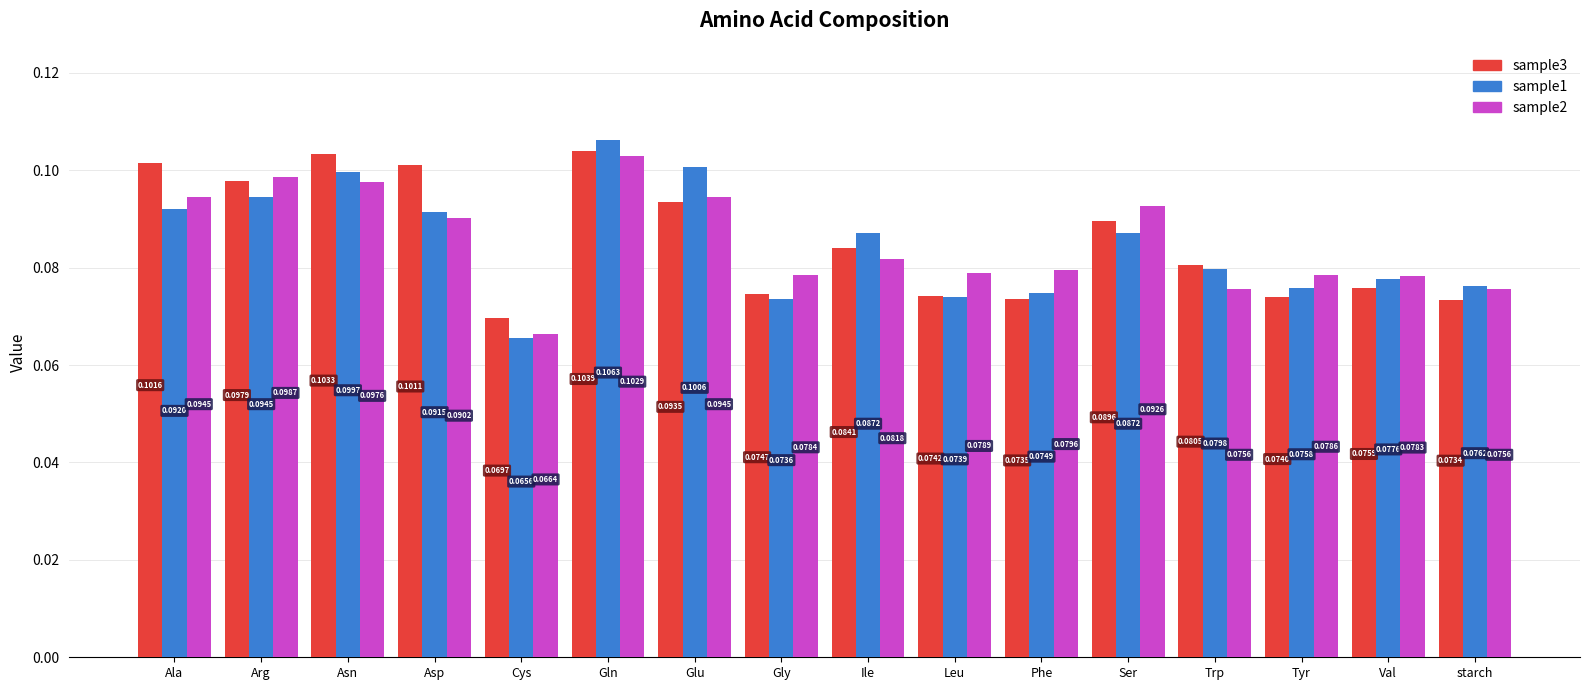

At which category is the sum across all series the highest?

Gln